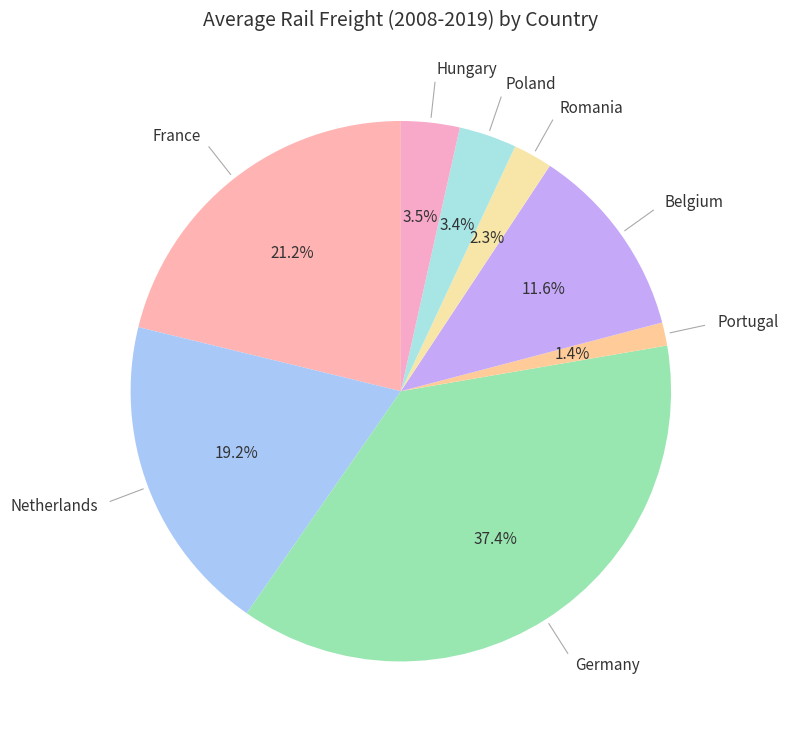

How many slices are in this pie chart?

8